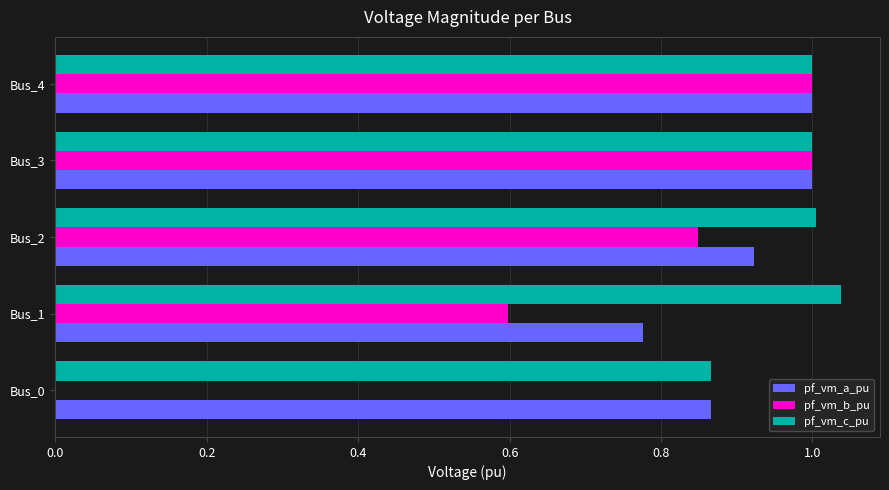

How many categories are shown in the chart?

5